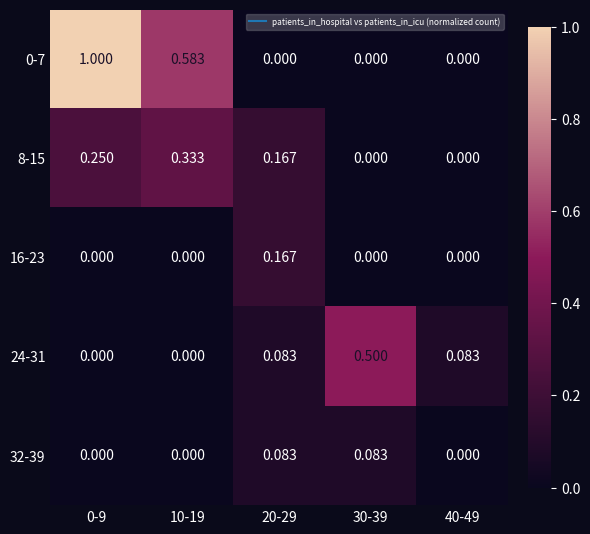

How many distinct data groups are displayed?

5